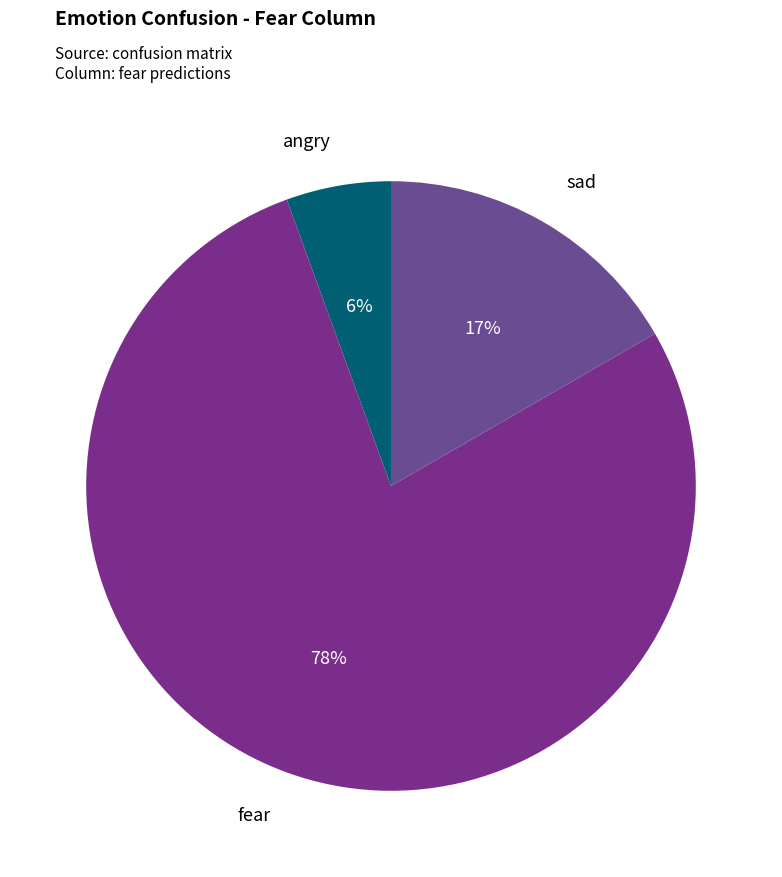

How many slices are in this pie chart?

3